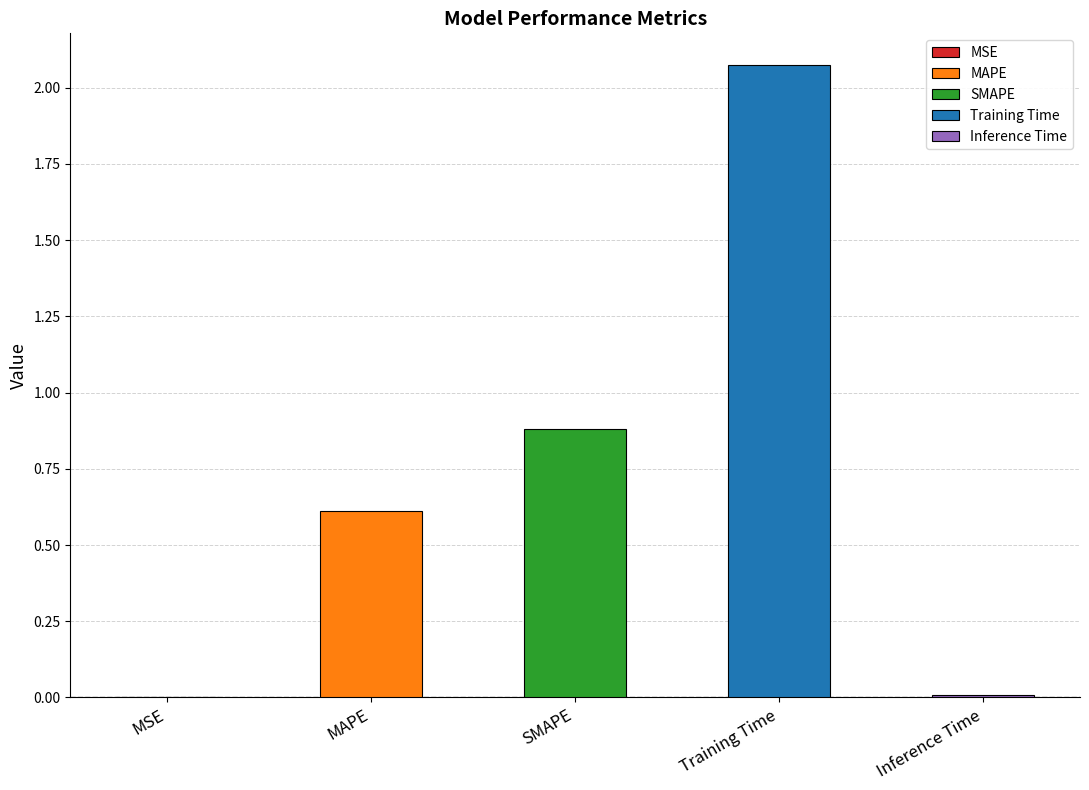

Are the bars grouped side by side (vs. stacked)?

No